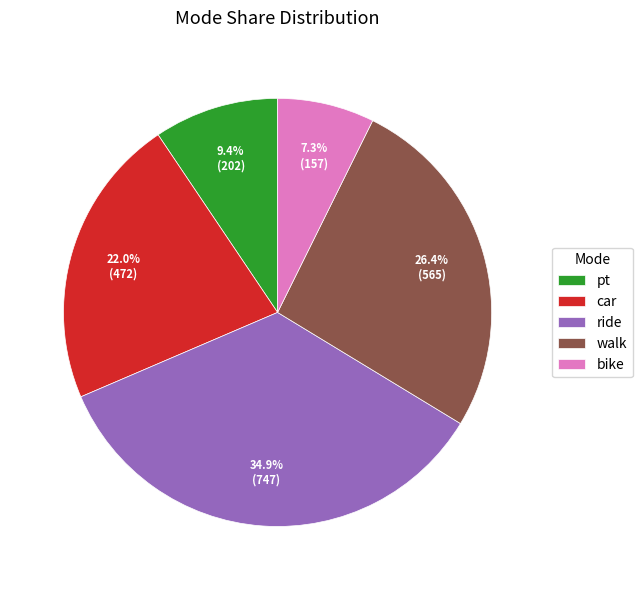

The ride slice represents 24% of the pie. True or false?

False